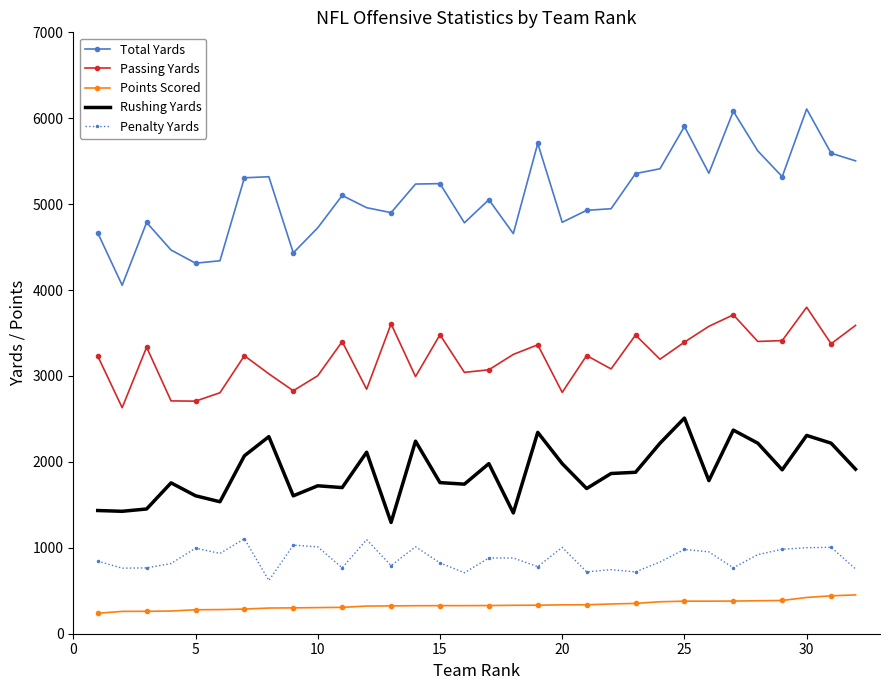

What is the maximum value shown in the chart?

6108